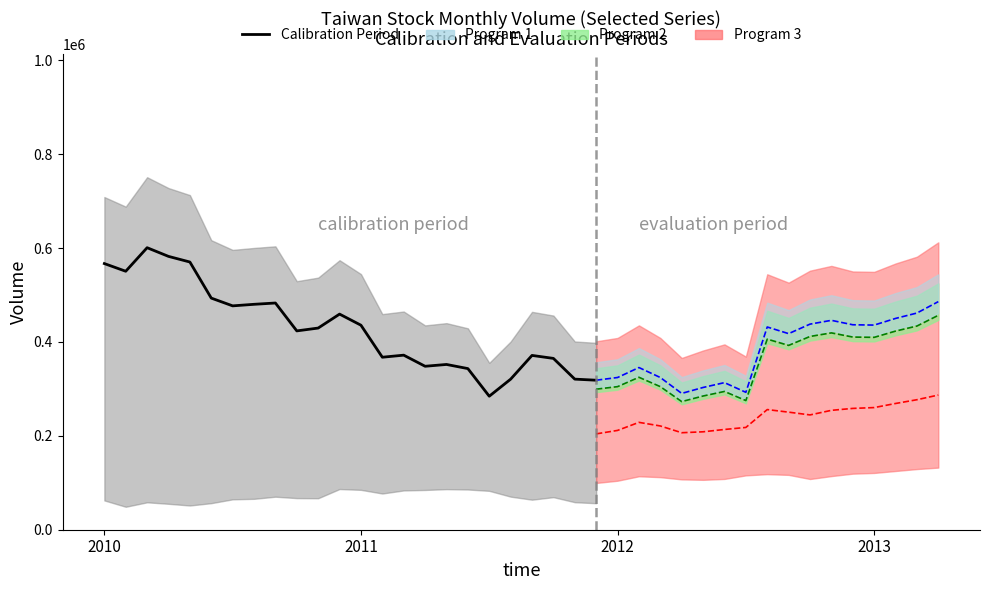

What is the spread (max minus min) of values at 2012/07?

264246